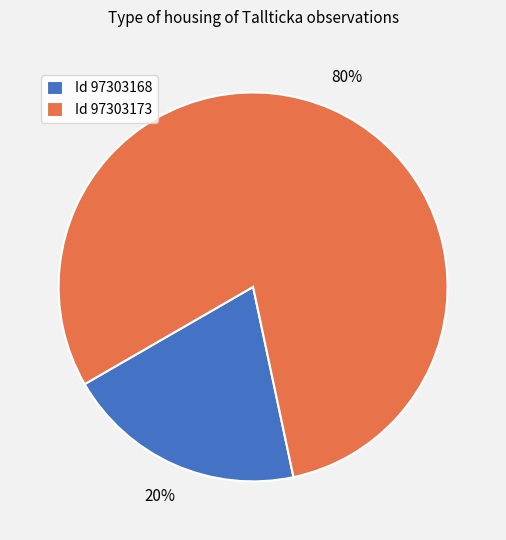

To the nearest percent, what is the difference between the Id 97303168 and Id 97303173 slice percentages?

60%